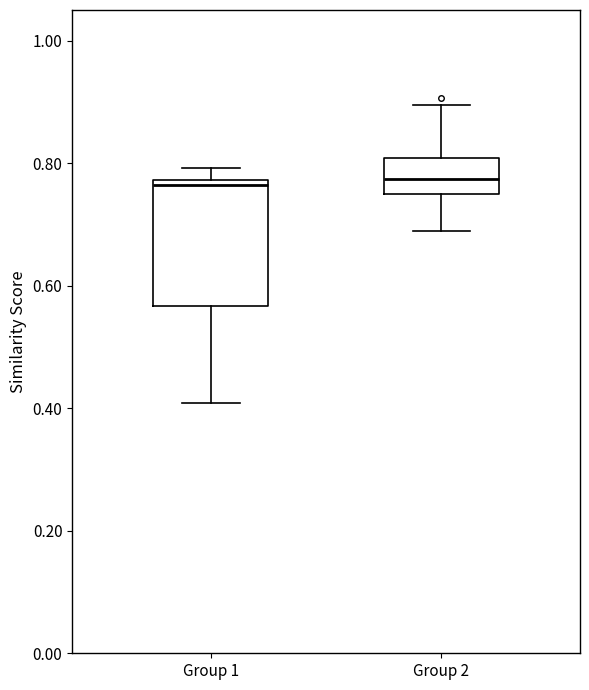

Reading left to right, transcribe this box plot: for each box, give where its median line is, the range the box spans, and where its two whiskers end, as read against the y-axis. The values are not printed on the chart, so give them approximately, as read against the axis.

Group 1: median 0.76, box 0.56 to 0.78, whiskers 0.40 to 0.80
Group 2: median 0.78, box 0.76 to 0.80, whiskers 0.68 to 0.90